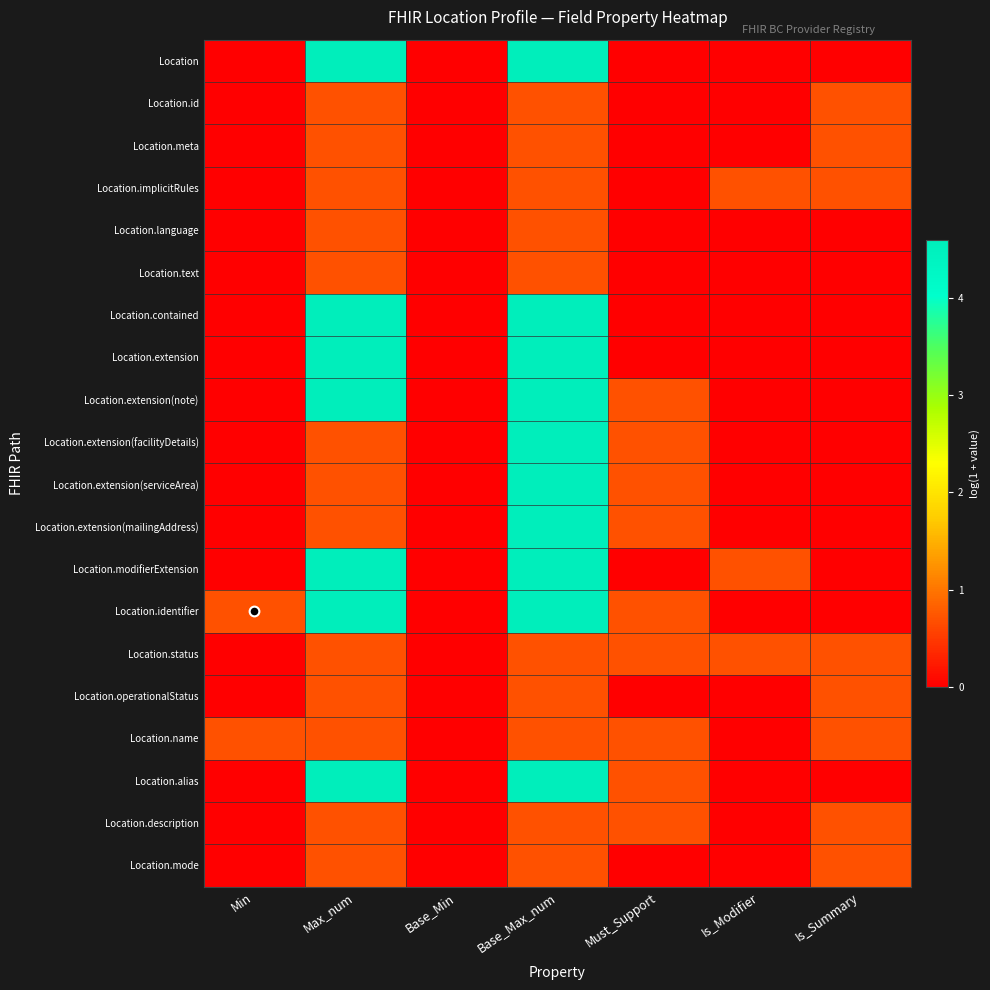

Which label corresponds to the smallest value in the chart?

Min